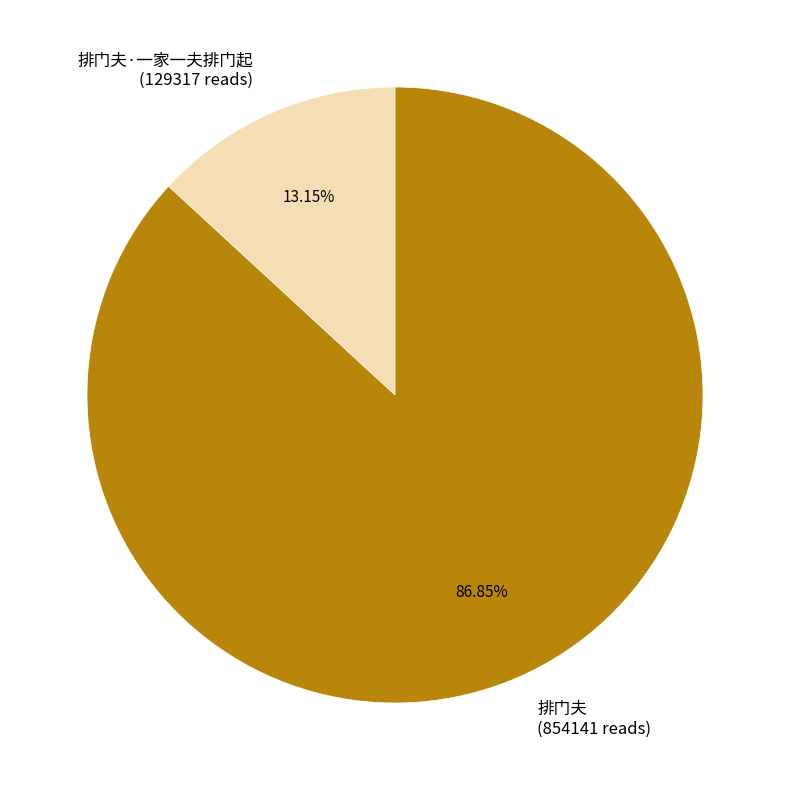

Which has a higher value, 排门夫·一家一夫排门起 (129317 reads) or 排门夫 (854141 reads)?

排门夫 (854141 reads)